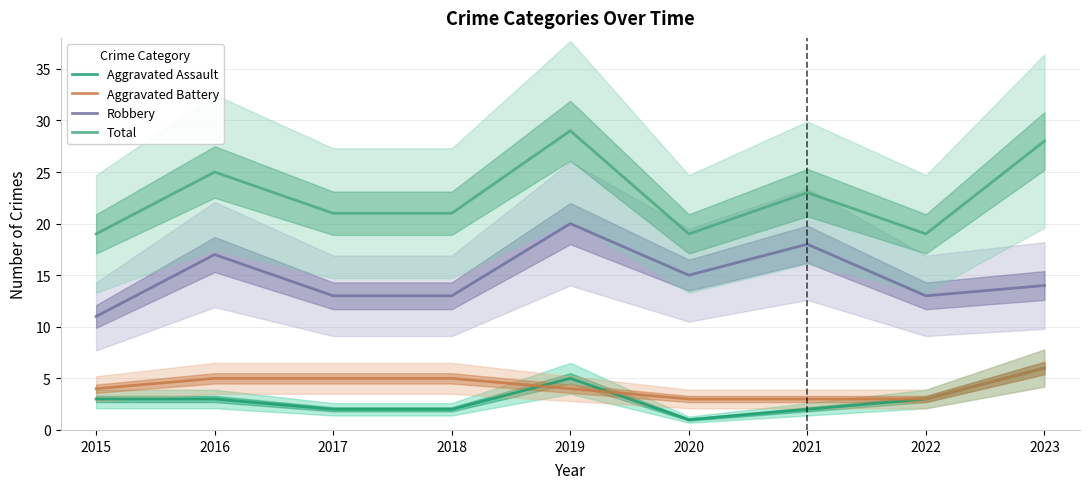

Count the Aggravated Battery values in the range 3 to 5.

8